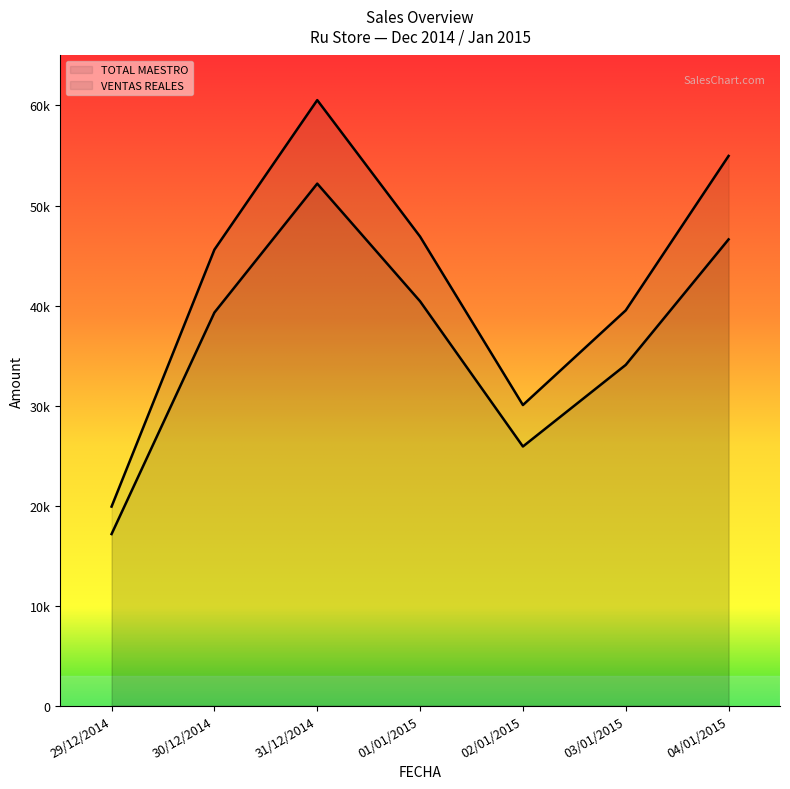

True or false: TOTAL MAESTRO has a value of 46892.0 at 01/01/2015.

True